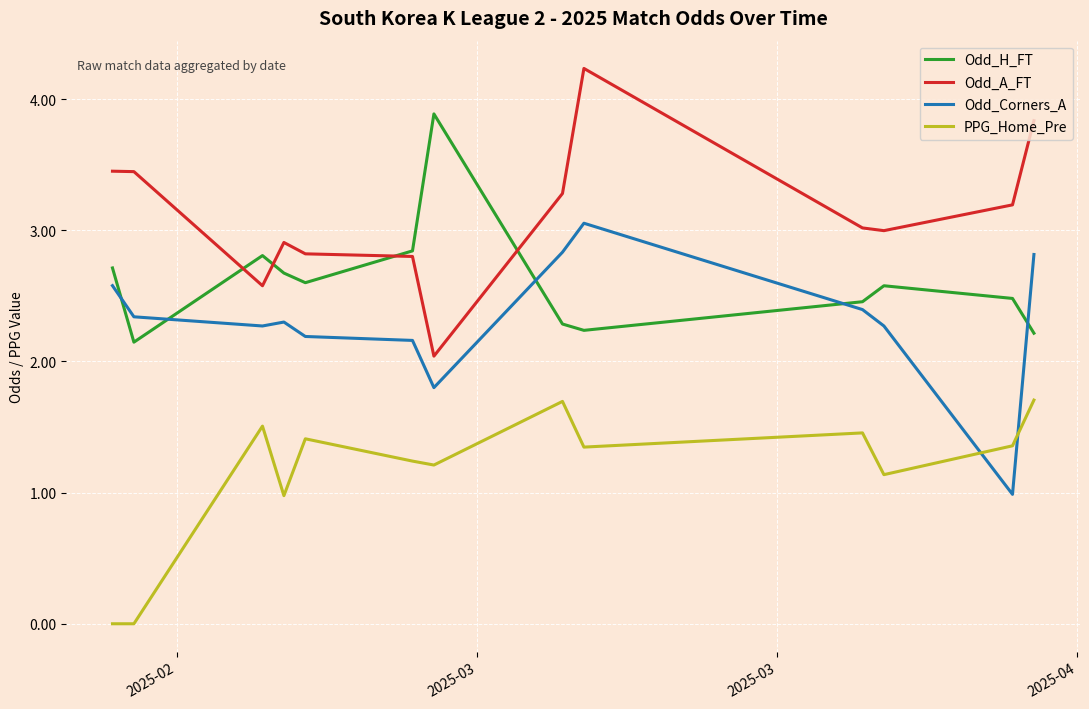

What is the difference between the second highest and minimum values in the Odd_H_FT series?

0.7